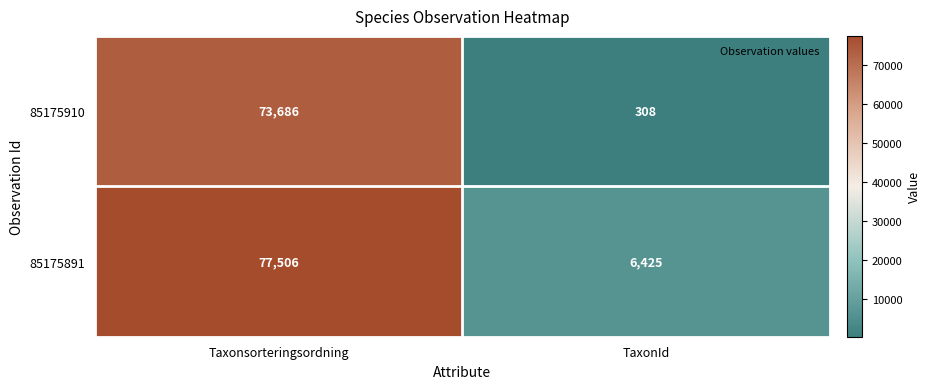

How many distinct data groups are displayed?

2